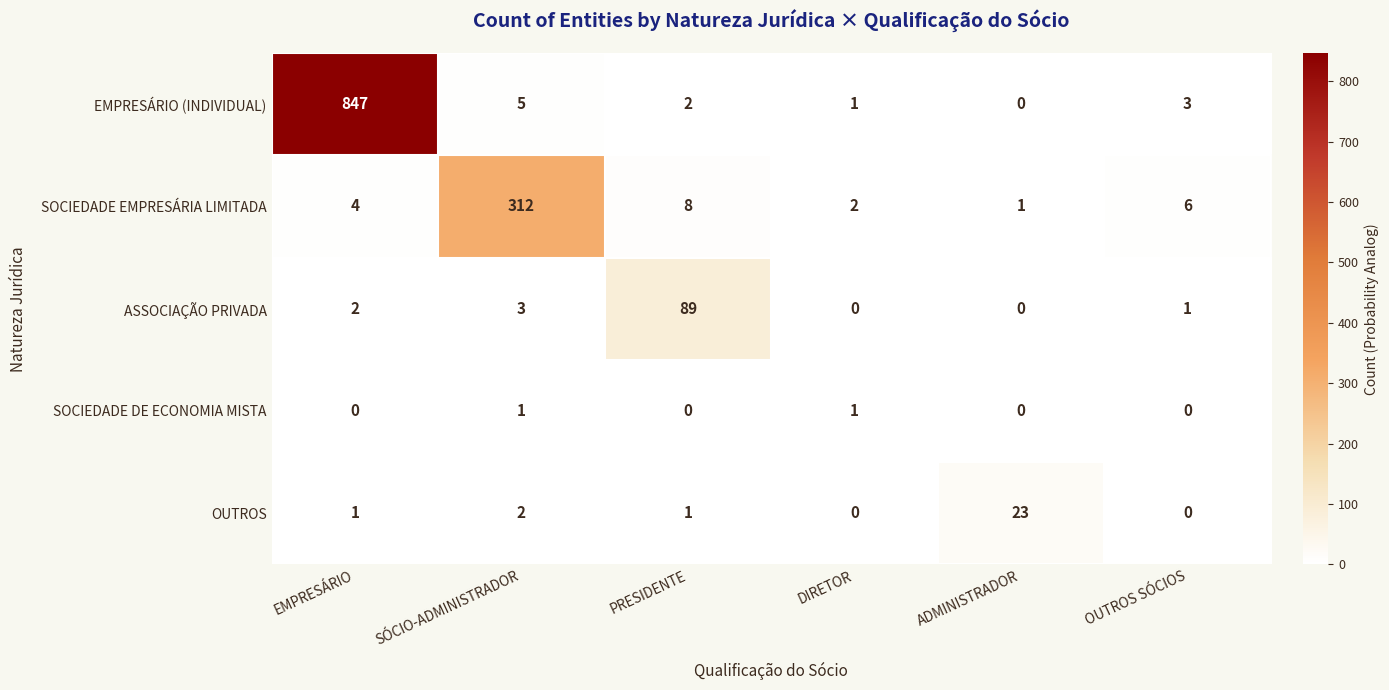

What is the difference between the maximum and minimum values in the ASSOCIAÇÃO PRIVADA series?

89